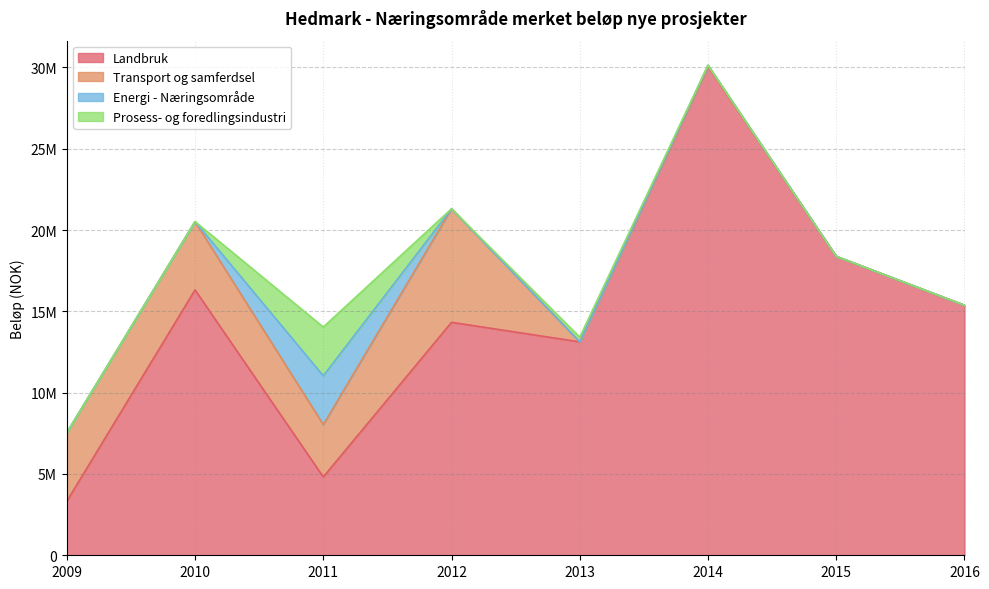

The Transport og samferdsel series shows 6982000 at 2012. True or false?

True